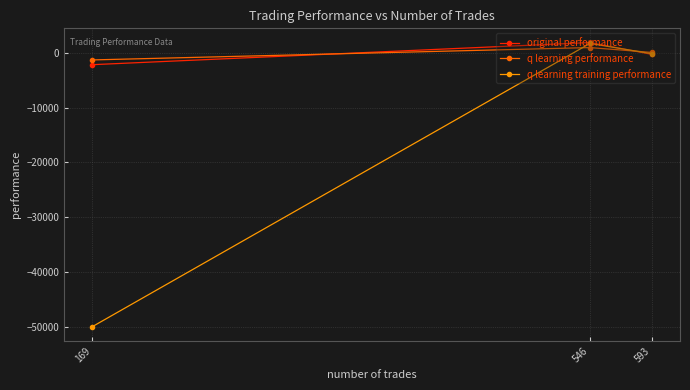

Rank the categories by q learning training performance value from lowest to highest.

169, 593, 546